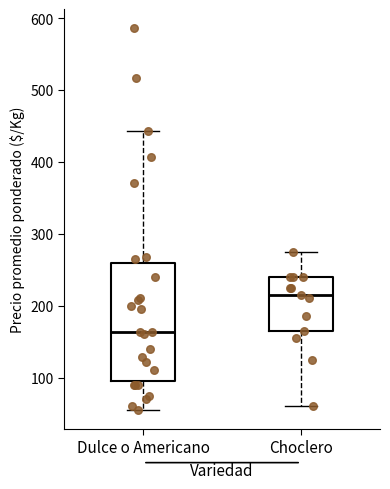

Reading left to right, read every box against the y-axis: the position of its median line, the range the box covers, and the ends of its whiskers. The values are not printed on the chart, so give them approximately, as read against the axis.

Dulce o Americano: median 160, box 100 to 260, whiskers 60 to 440
Choclero: median 220, box 170 to 240, whiskers 60 to 280